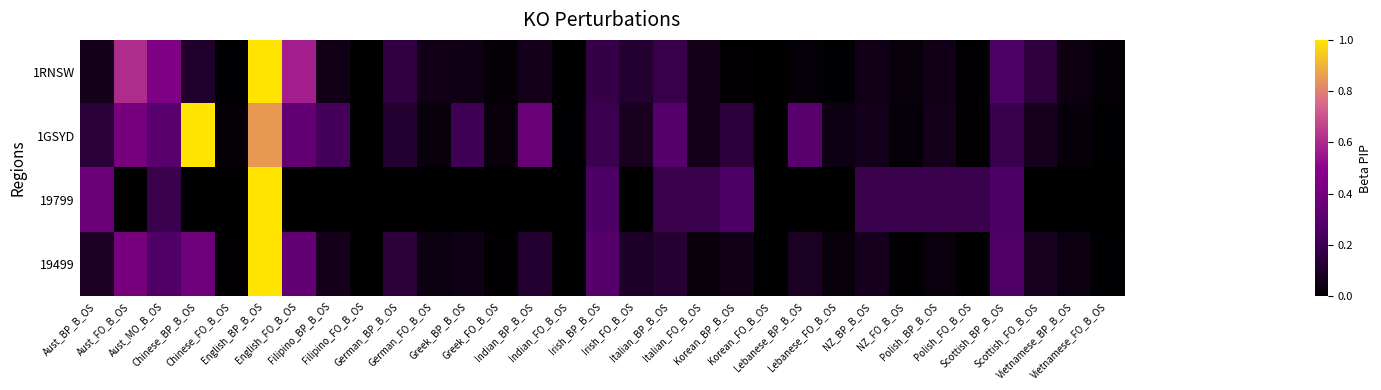

Reading right to left, list all the values displayed in this chart.

1RNSW: Vietnamese_FO_B_OS=0.0	Vietnamese_BP_B_OS=0.0	Scottish_FO_B_OS=0.2	Scottish_BP_B_OS=0.3	Polish_FO_B_OS=0.0	Polish_BP_B_OS=0.1	NZ_FO_B_OS=0.0	NZ_BP_B_OS=0.1	Lebanese_FO_B_OS=0.0	Lebanese_BP_B_OS=0.0	Korean_FO_B_OS=0.0	Korean_BP_B_OS=0.0	Italian_FO_B_OS=0.1	Italian_BP_B_OS=0.2	Irish_FO_B_OS=0.1	Irish_BP_B_OS=0.2	Indian_FO_B_OS=0.0	Indian_BP_B_OS=0.1	Greek_FO_B_OS=0.0	Greek_BP_B_OS=0.1	German_FO_B_OS=0.1	German_BP_B_OS=0.2	Filipino_FO_B_OS=0.0	Filipino_BP_B_OS=0.1	English_FO_B_OS=0.6	English_BP_B_OS=1.0	Chinese_FO_B_OS=0.0	Chinese_BP_B_OS=0.1	Aust_MO_B_OS=0.4	Aust_FO_B_OS=0.6	Aust_BP_B_OS=0.1
1GSYD: Vietnamese_FO_B_OS=0.0	Vietnamese_BP_B_OS=0.0	Scottish_FO_B_OS=0.1	Scottish_BP_B_OS=0.2	Polish_FO_B_OS=0.0	Polish_BP_B_OS=0.1	NZ_FO_B_OS=0.0	NZ_BP_B_OS=0.1	Lebanese_FO_B_OS=0.0	Lebanese_BP_B_OS=0.3	Korean_FO_B_OS=0.0	Korean_BP_B_OS=0.1	Italian_FO_B_OS=0.1	Italian_BP_B_OS=0.3	Irish_FO_B_OS=0.1	Irish_BP_B_OS=0.2	Indian_FO_B_OS=0.0	Indian_BP_B_OS=0.4	Greek_FO_B_OS=0.0	Greek_BP_B_OS=0.2	German_FO_B_OS=0.0	German_BP_B_OS=0.1	Filipino_FO_B_OS=0.0	Filipino_BP_B_OS=0.2	English_FO_B_OS=0.3	English_BP_B_OS=0.9	Chinese_FO_B_OS=0.0	Chinese_BP_B_OS=1.0	Aust_MO_B_OS=0.3	Aust_FO_B_OS=0.4	Aust_BP_B_OS=0.1
19799: Vietnamese_FO_B_OS=0.0	Vietnamese_BP_B_OS=0.0	Scottish_FO_B_OS=0.0	Scottish_BP_B_OS=0.2	Polish_FO_B_OS=0.2	Polish_BP_B_OS=0.2	NZ_FO_B_OS=0.2	NZ_BP_B_OS=0.2	Lebanese_FO_B_OS=0.0	Lebanese_BP_B_OS=0.0	Korean_FO_B_OS=0.0	Korean_BP_B_OS=0.2	Italian_FO_B_OS=0.2	Italian_BP_B_OS=0.2	Irish_FO_B_OS=0.0	Irish_BP_B_OS=0.2	Indian_FO_B_OS=0.0	Indian_BP_B_OS=0.0	Greek_FO_B_OS=0.0	Greek_BP_B_OS=0.0	German_FO_B_OS=0.0	German_BP_B_OS=0.0	Filipino_FO_B_OS=0.0	Filipino_BP_B_OS=0.0	English_FO_B_OS=0.0	English_BP_B_OS=1.0	Chinese_FO_B_OS=0.0	Chinese_BP_B_OS=0.0	Aust_MO_B_OS=0.2	Aust_FO_B_OS=0.0	Aust_BP_B_OS=0.4
19499: Vietnamese_FO_B_OS=0.0	Vietnamese_BP_B_OS=0.0	Scottish_FO_B_OS=0.1	Scottish_BP_B_OS=0.3	Polish_FO_B_OS=0.0	Polish_BP_B_OS=0.0	NZ_FO_B_OS=0.0	NZ_BP_B_OS=0.1	Lebanese_FO_B_OS=0.0	Lebanese_BP_B_OS=0.1	Korean_FO_B_OS=0.0	Korean_BP_B_OS=0.1	Italian_FO_B_OS=0.0	Italian_BP_B_OS=0.1	Irish_FO_B_OS=0.1	Irish_BP_B_OS=0.3	Indian_FO_B_OS=0.0	Indian_BP_B_OS=0.1	Greek_FO_B_OS=0.0	Greek_BP_B_OS=0.1	German_FO_B_OS=0.0	German_BP_B_OS=0.1	Filipino_FO_B_OS=0.0	Filipino_BP_B_OS=0.1	English_FO_B_OS=0.3	English_BP_B_OS=1.0	Chinese_FO_B_OS=0.0	Chinese_BP_B_OS=0.4	Aust_MO_B_OS=0.3	Aust_FO_B_OS=0.4	Aust_BP_B_OS=0.1